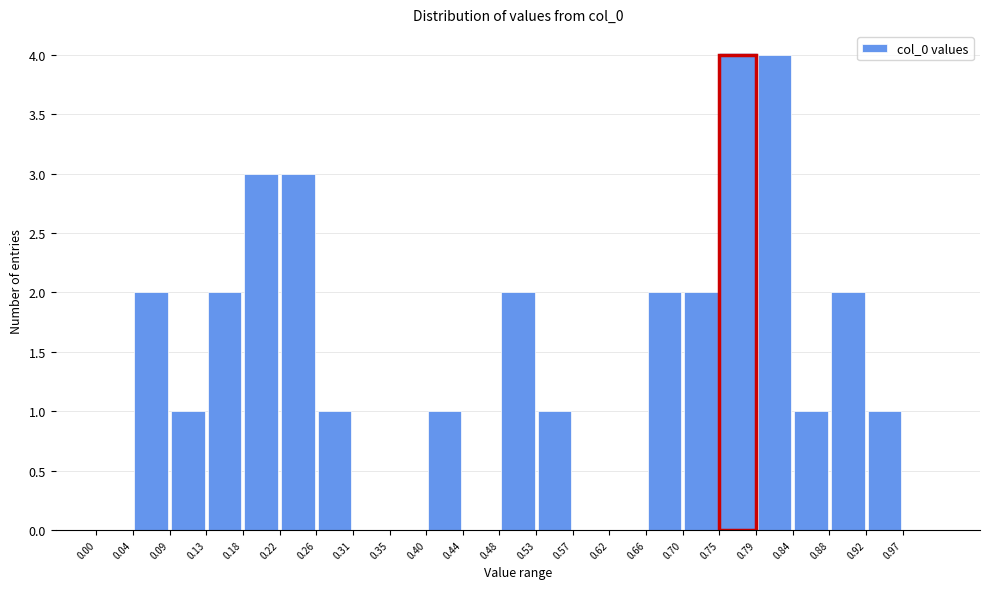

Reading left to right, transcribe this chart: for each bar, give the range it covers on the x-axis and its height. Neither the bar edges nor the heights are printed on the chart, so give them approximately, as read against the axes.

0.000 to 0.044: 0
0.044 to 0.088: 2
0.088 to 0.132: 1
0.132 to 0.176: 2
0.176 to 0.220: 3
0.220 to 0.264: 3
0.264 to 0.308: 1
0.308 to 0.352: 0
0.352 to 0.396: 0
0.396 to 0.440: 1
0.440 to 0.484: 0
0.484 to 0.528: 2
0.528 to 0.572: 1
0.572 to 0.616: 0
0.616 to 0.660: 0
0.660 to 0.704: 2
0.704 to 0.748: 2
0.748 to 0.792: 4
0.792 to 0.836: 4
0.836 to 0.880: 1
0.880 to 0.924: 2
0.924 to 0.968: 1
0.968 to 1.012: 0